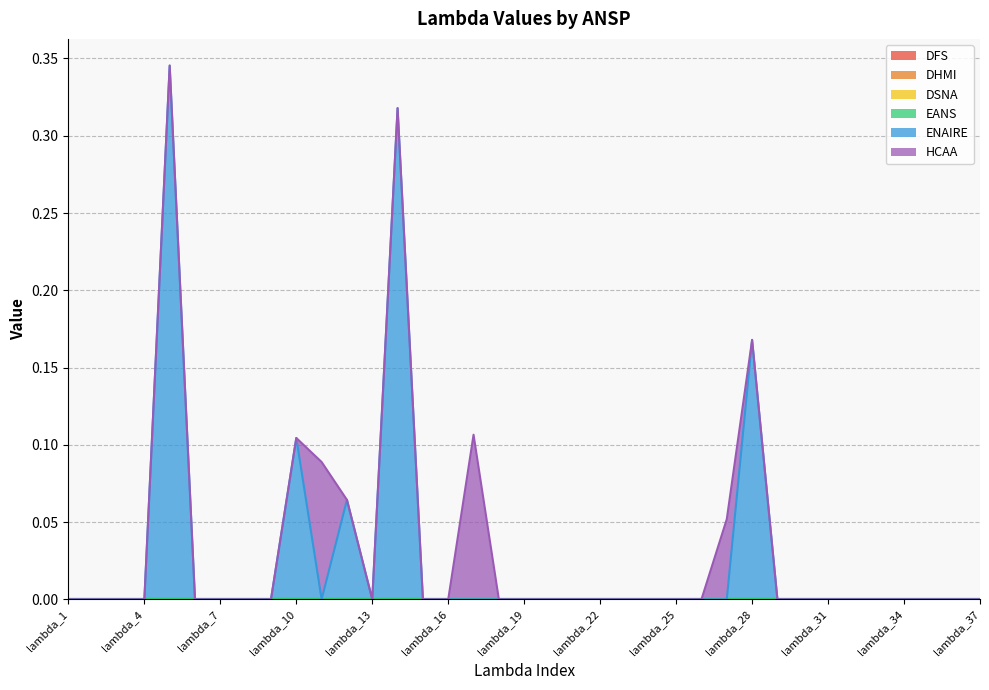

At which label is DSNA closest to 0?

lambda_1